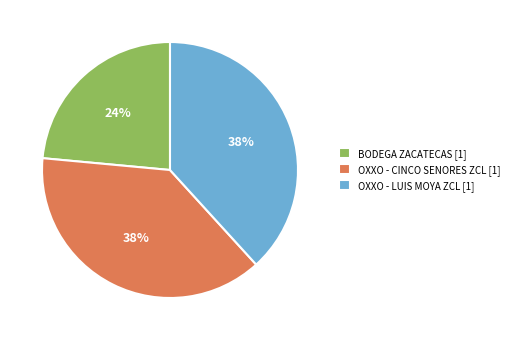

To the nearest percent, what percentage of the pie is OXXO - CINCO SENORES ZCL?

38%